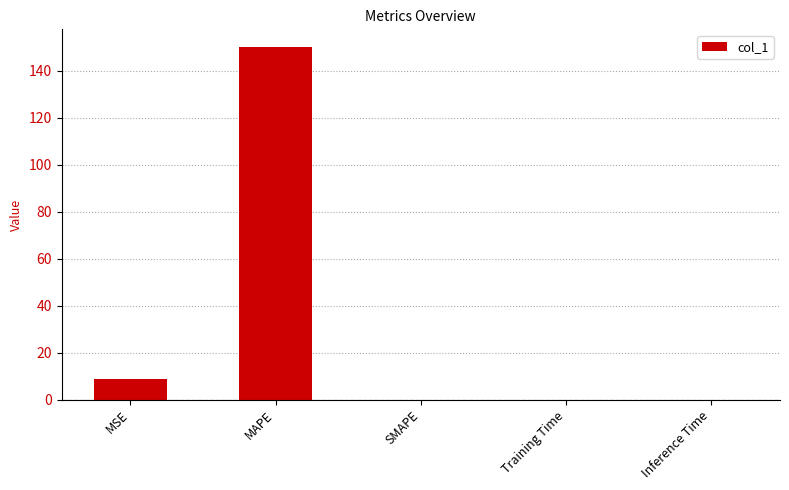

True or false: the data shows 196.4 at MAPE.

False